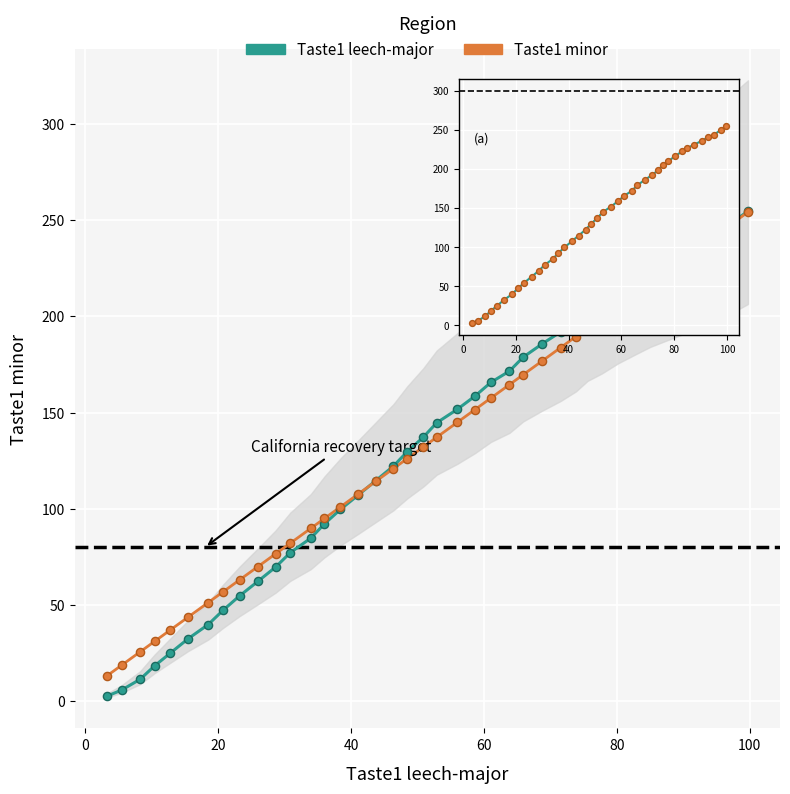

Which series has the widest spread of Y values?

Taste1 leech-major